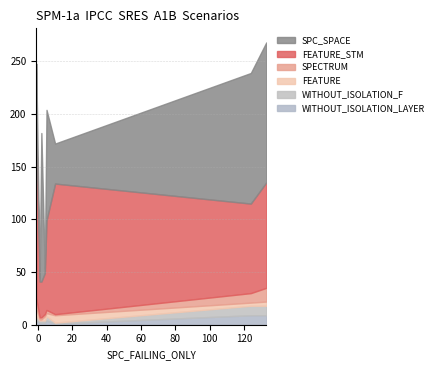

What is the value of the WITHOUT_ISOLATION_LAYER point at the 7th from the left?

9